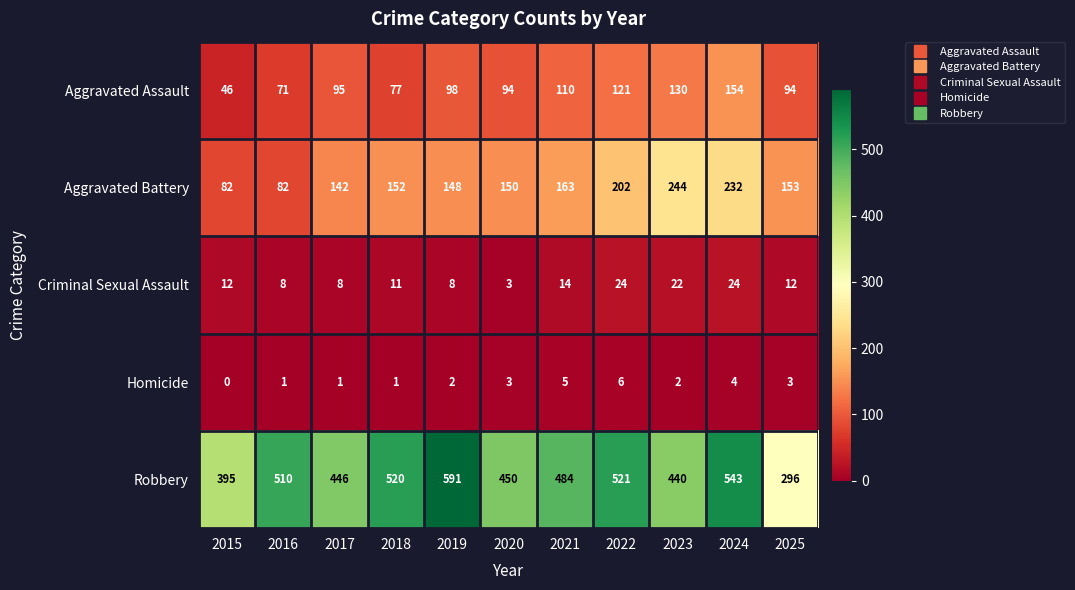

Between 2017 and 2018, which series saw the biggest shift?

Robbery